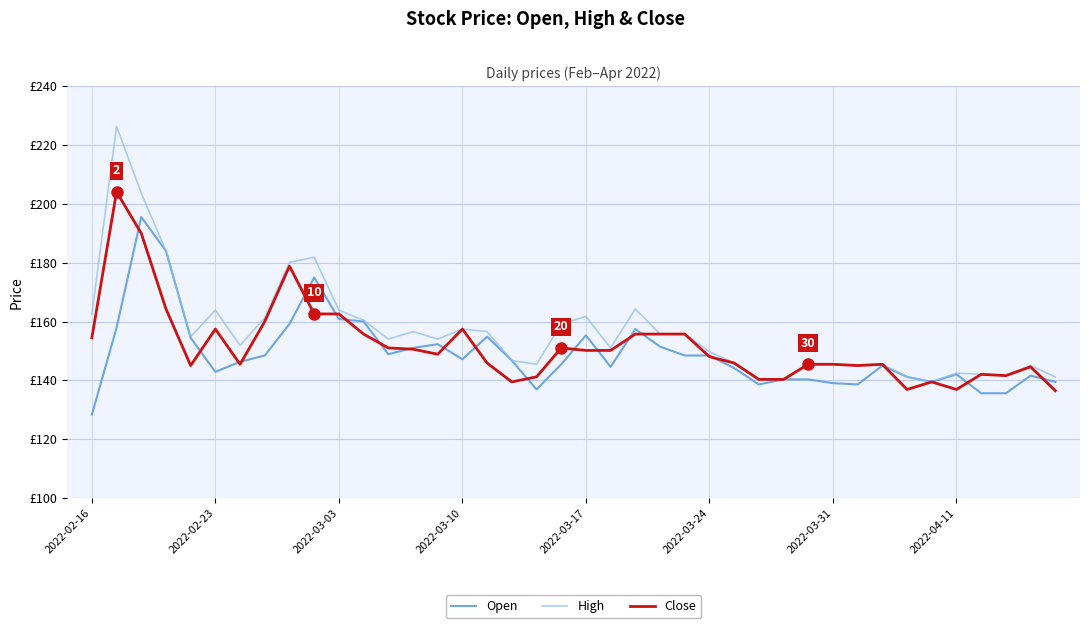

What are all the series names shown in the legend?

Open, High, Close